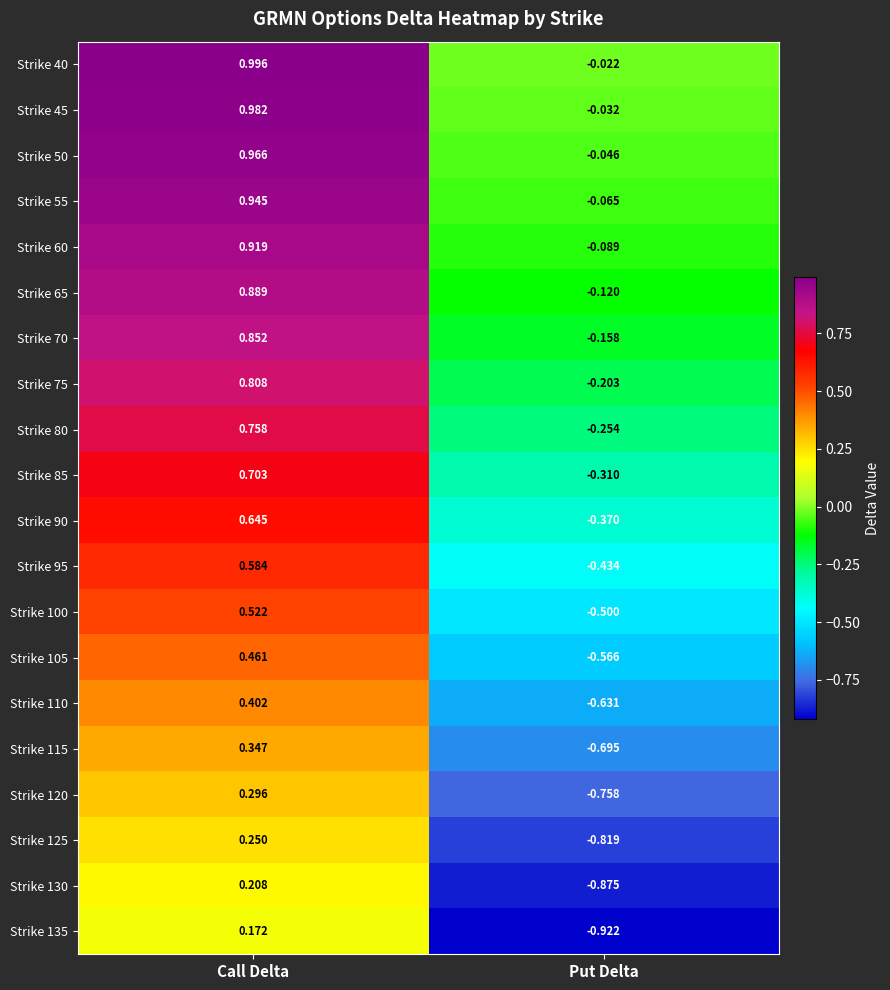

List the labels in order of Strike 125 value, smallest first.

Put Delta, Call Delta